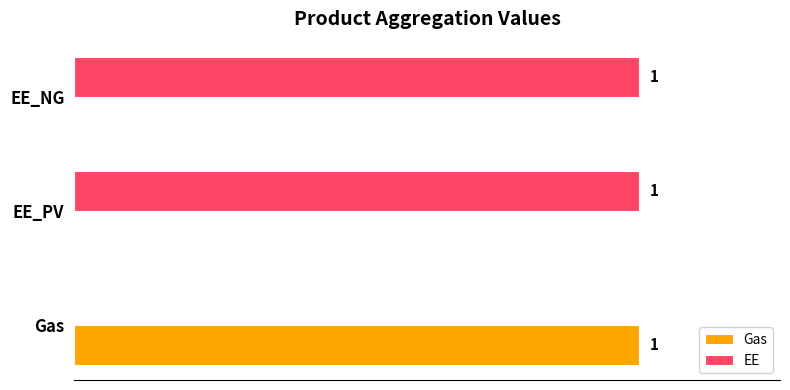

Is the value of EE at EE_PV greater than the value of Gas at EE_NG?

Yes